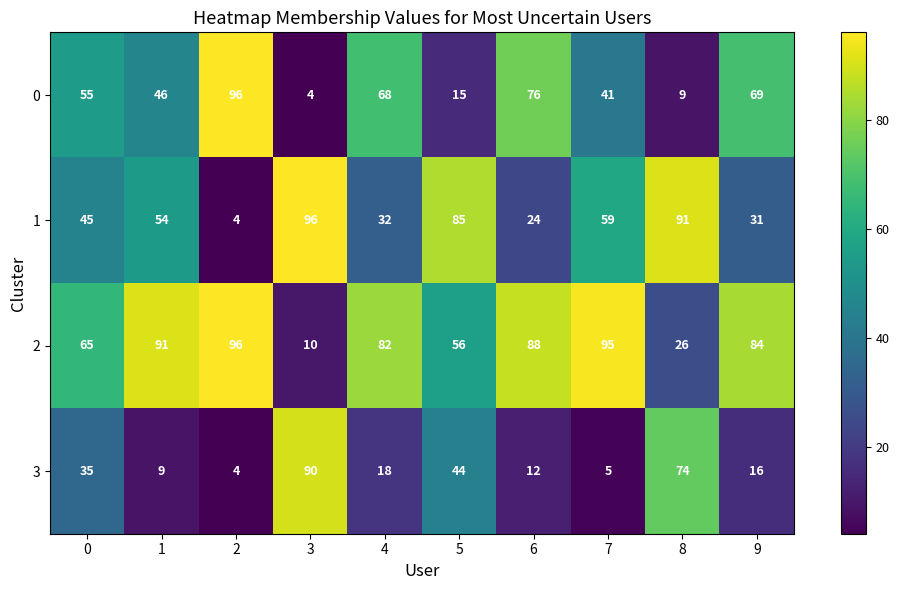

What is the total value across all series at 1?

200